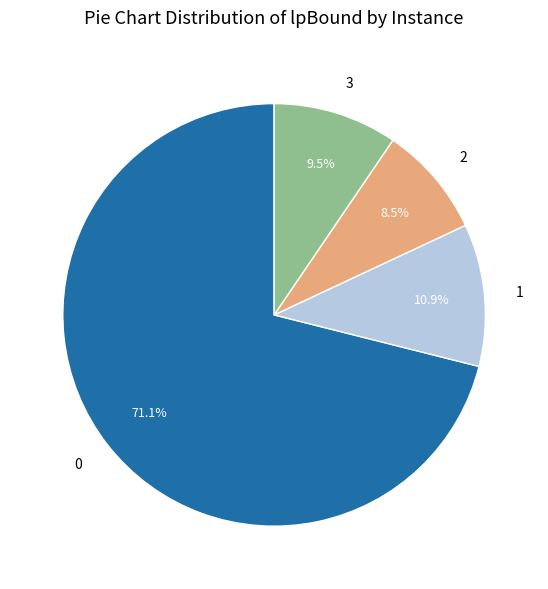

To the nearest percent, what is the combined percentage of 0 and 3?

81%